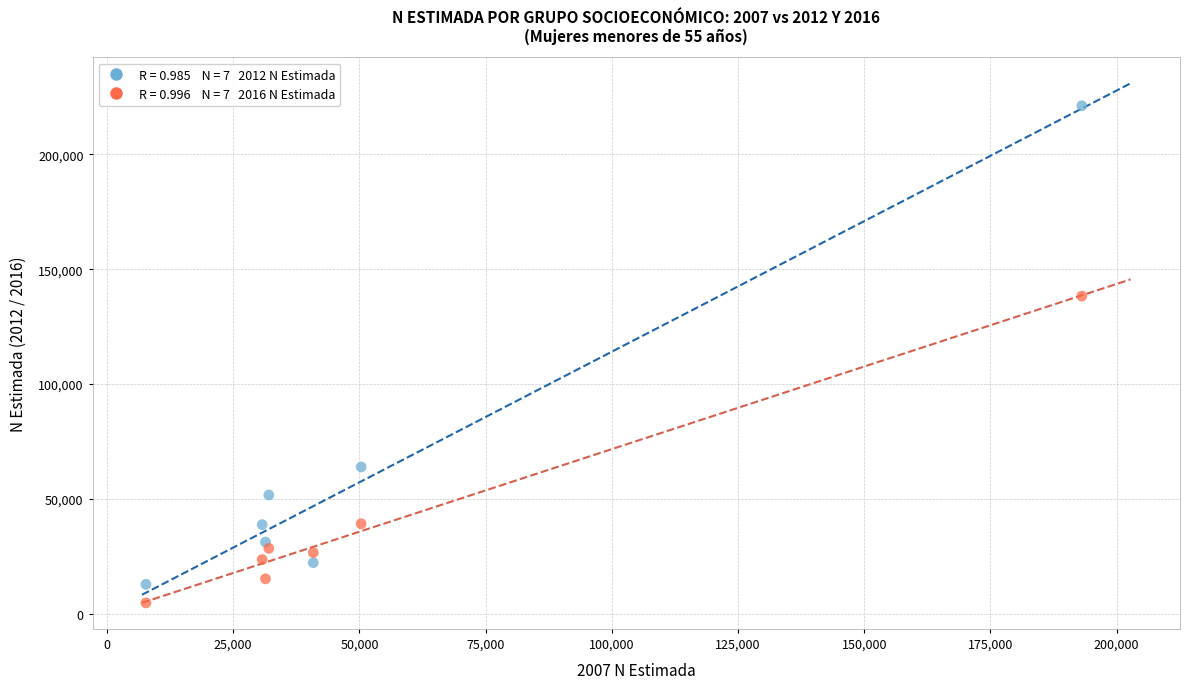

Across all series, what Y value is closest to 112945?

138280